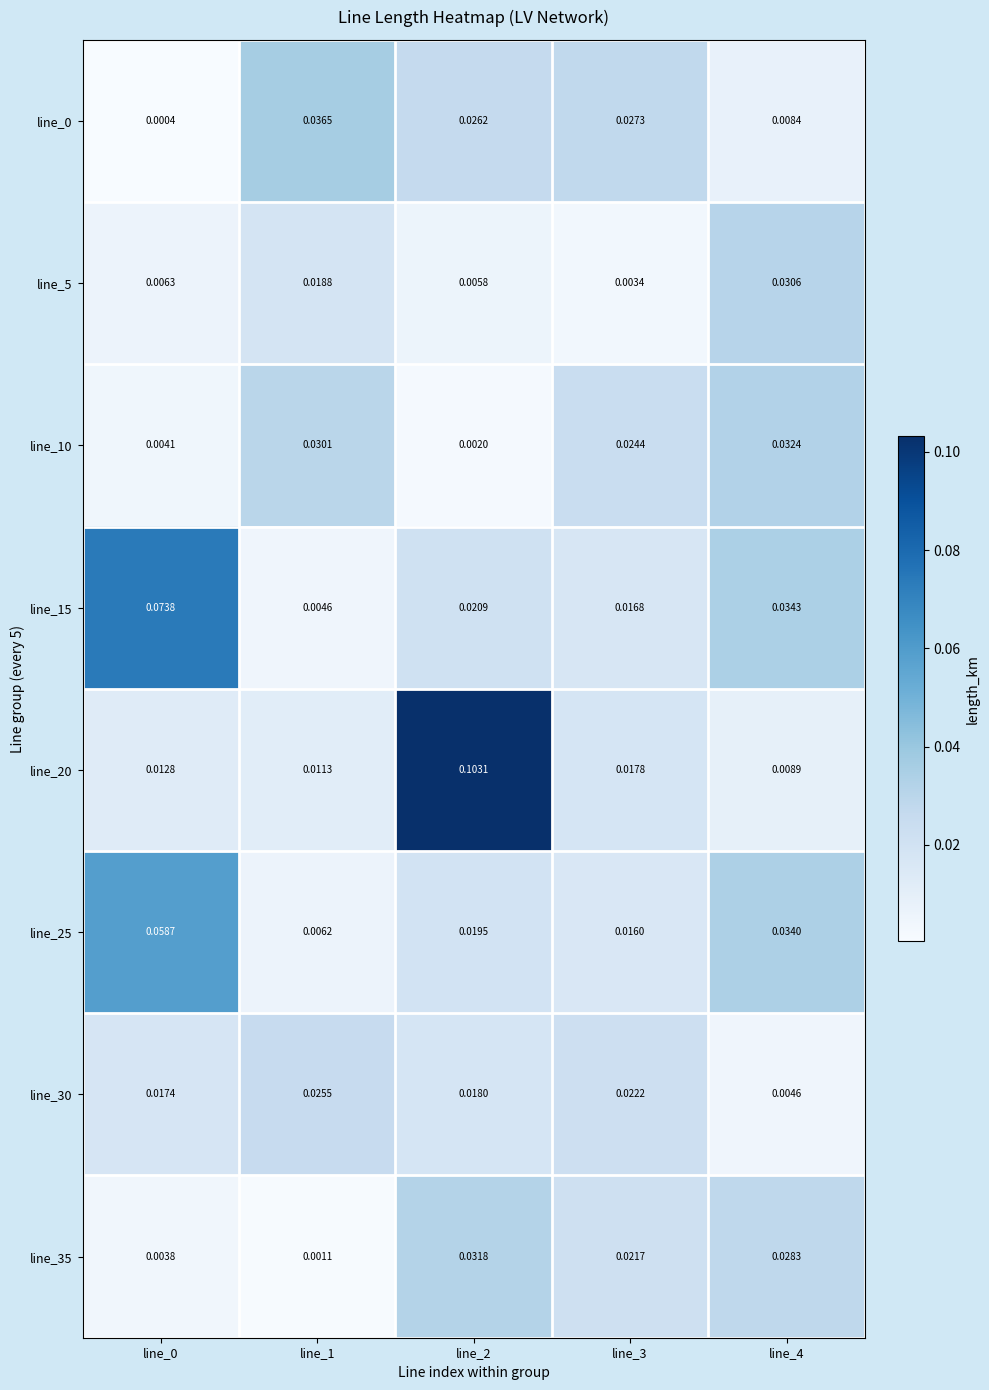

Is the value of line_35 at line_0 greater than the value of line_30 at line_3?

No